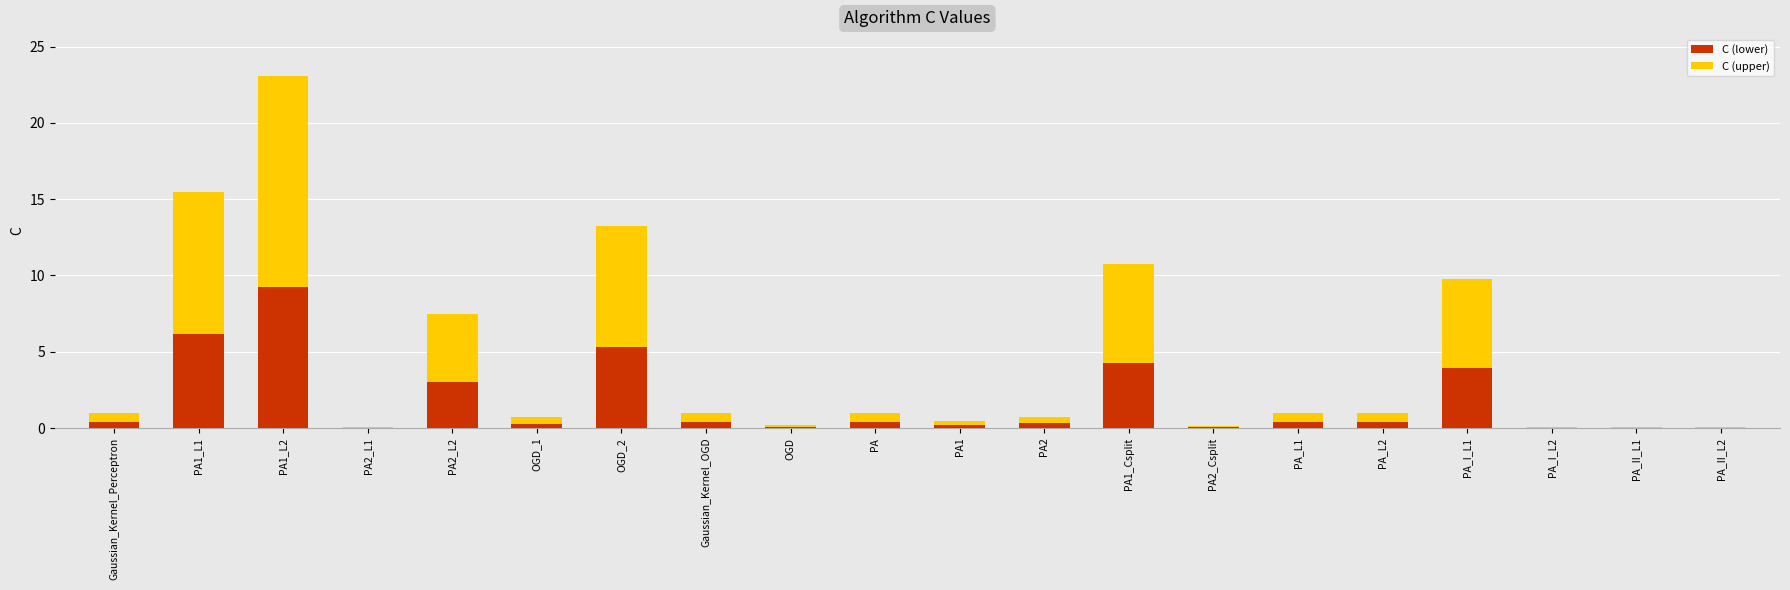

At which label does C (lower) reach its peak?

PA1_L2